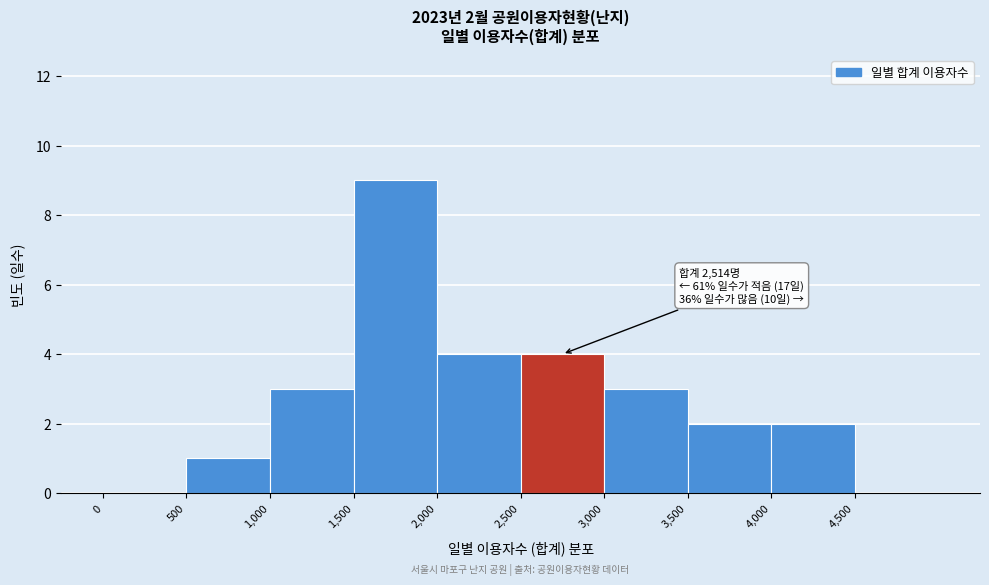

Which range on the x-axis has the tallest bar?

1500 to 2000